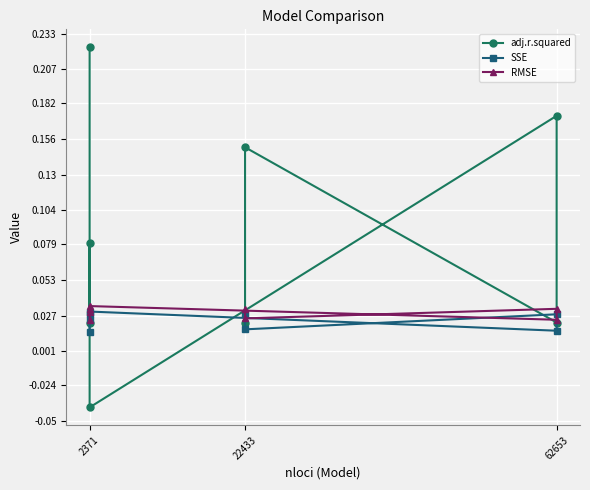

What is the label of the 2nd point from the left?

2371